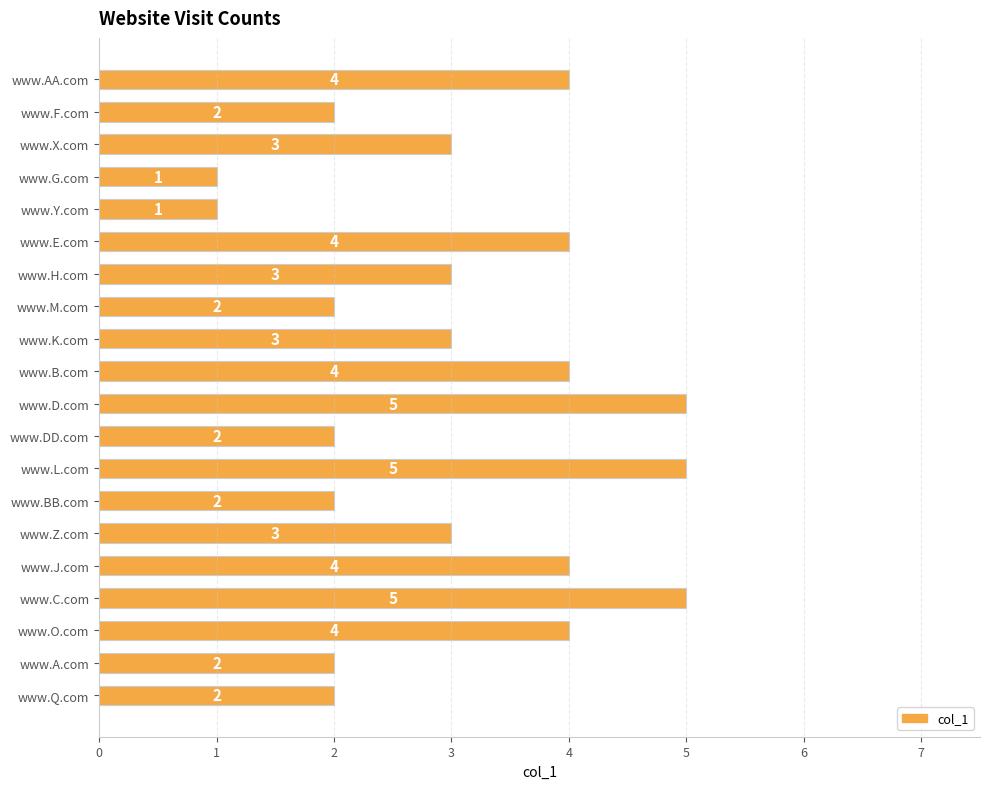

What is the maximum value shown in the chart?

5